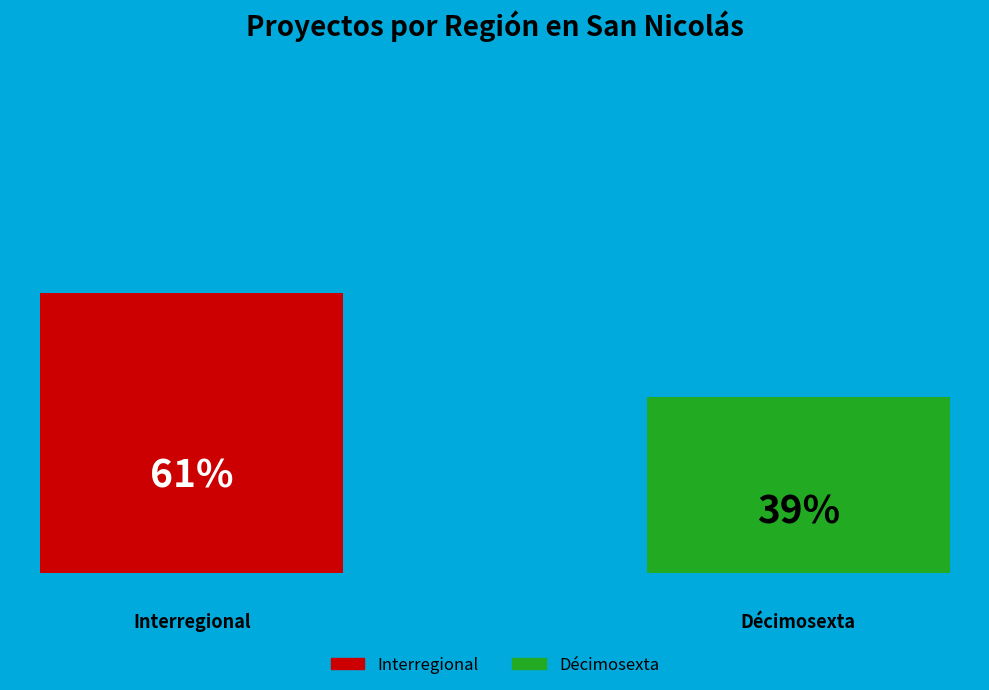

What are all the series names shown in the legend?

Interregional, Décimosexta